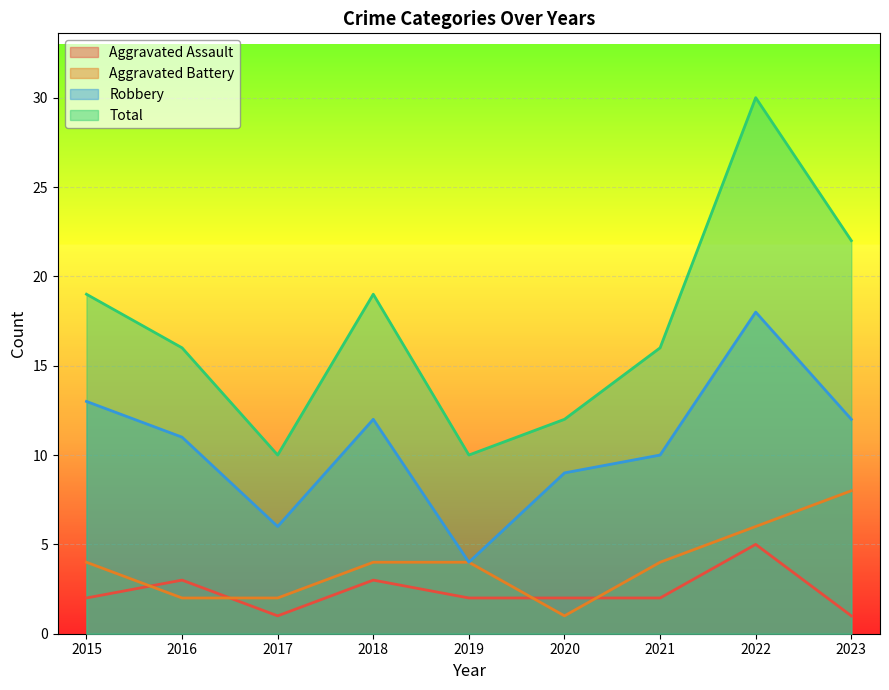

True or false: Aggravated Assault and Robbery intersect in this chart.

False